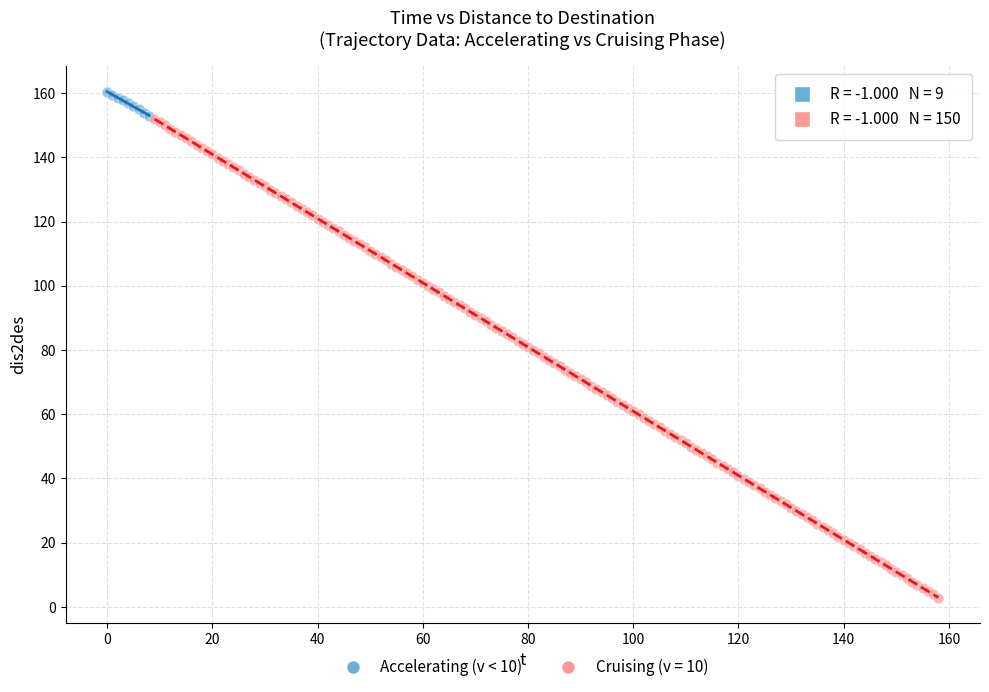

Which series contains the lowest Y value?

Cruising (v = 10)